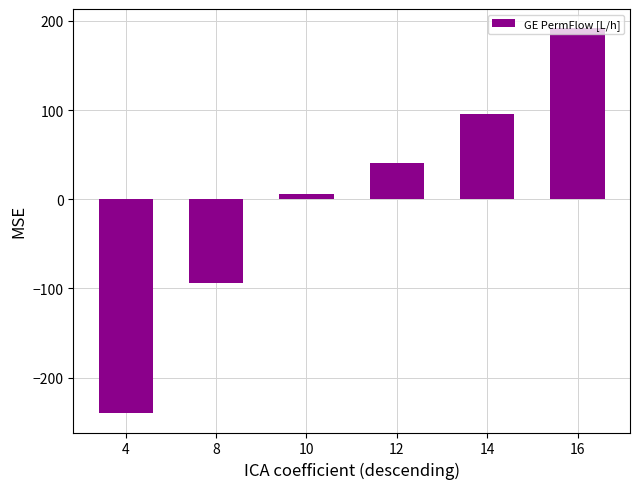

Reading left to right, what are all the values shown in this chart?

4=-240.0	8=-93.5	10=6.0	12=40.5	14=95.2	16=191.8